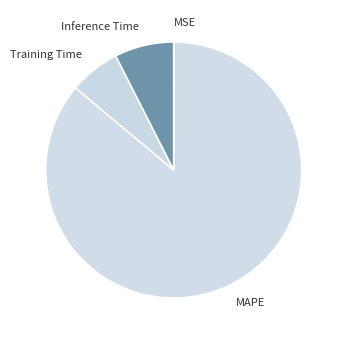

Which category has the biggest portion of the pie?

MAPE